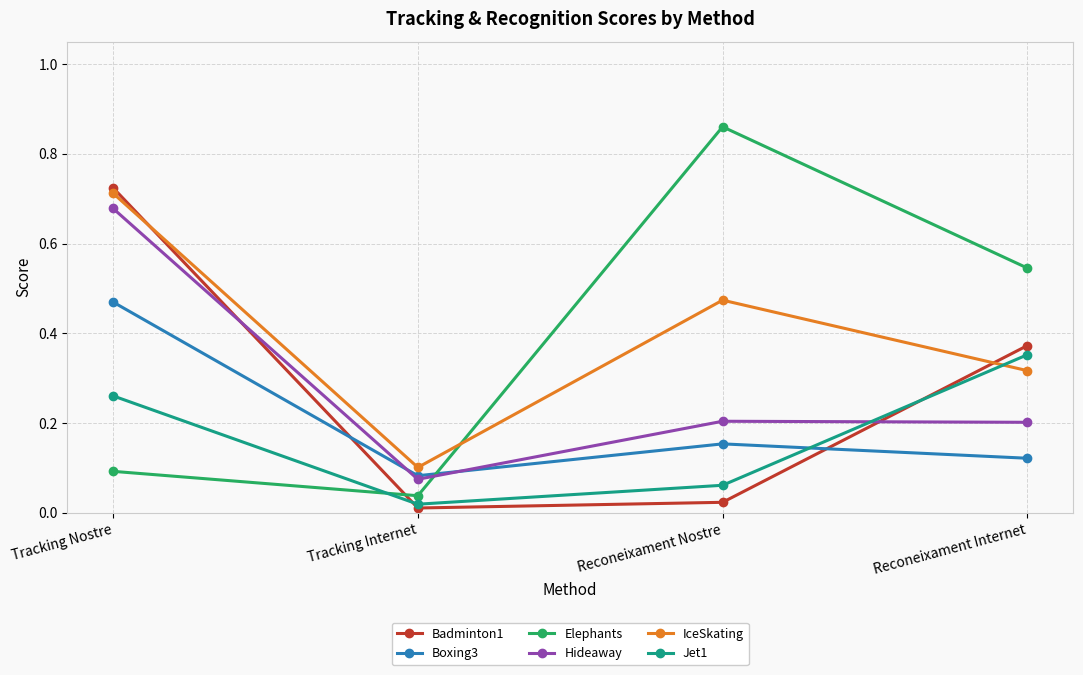

In Jet1, how many points are lower than both neighbors (excluding endpoints)?

1